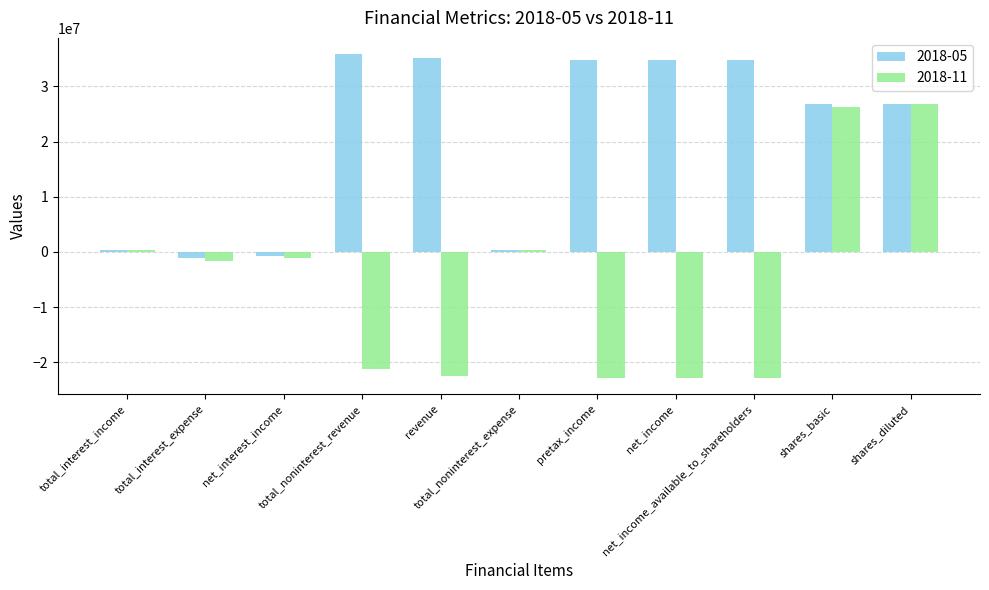

Read the 2018-05 value at shares_basic.

26743000